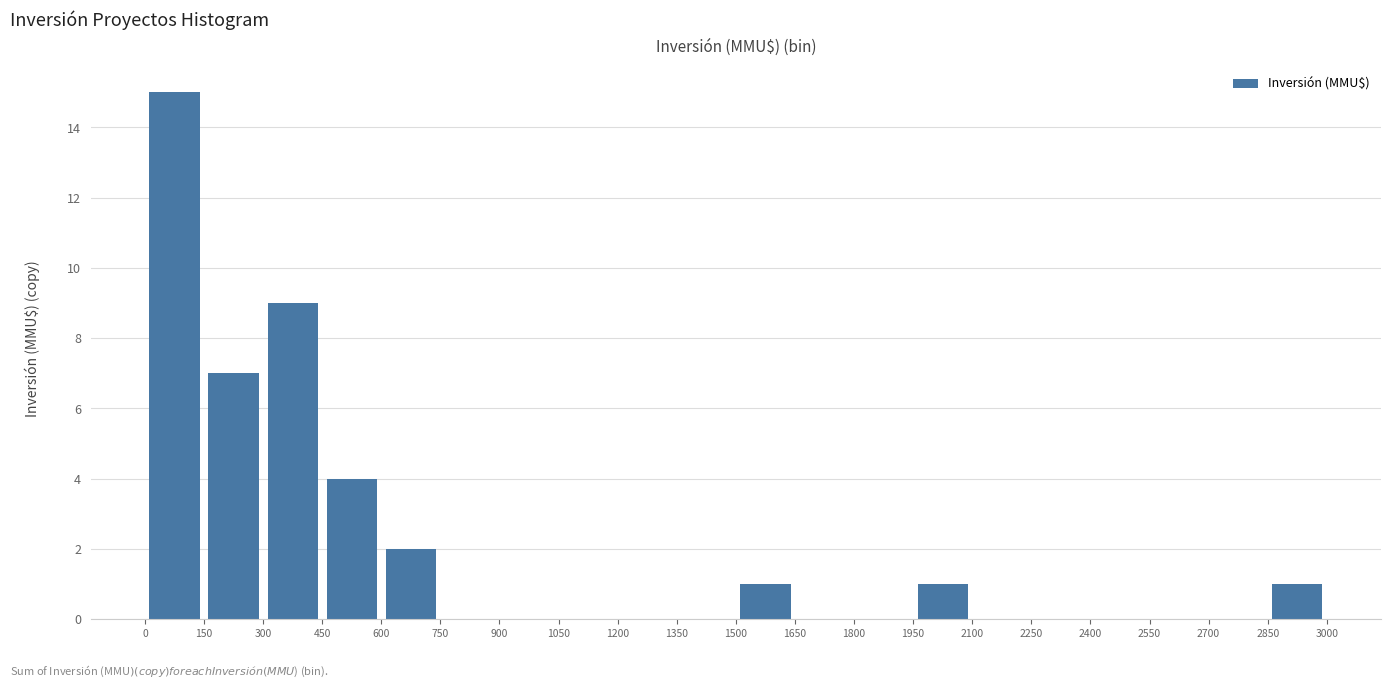

Reading left to right, transcribe this chart: for each bar, give the range it covers on the x-axis and its height. The values are not printed on the chart, so give them approximately, as read against the axis.

0 to 150: 15
150 to 300: 7
300 to 450: 9
450 to 600: 4
600 to 750: 2
750 to 900: 0
900 to 1050: 0
1050 to 1200: 0
1200 to 1350: 0
1350 to 1500: 0
1500 to 1650: 1
1650 to 1800: 0
1800 to 1950: 0
1950 to 2100: 1
2100 to 2250: 0
2250 to 2400: 0
2400 to 2550: 0
2550 to 2700: 0
2700 to 2850: 0
2850 to 3000: 1